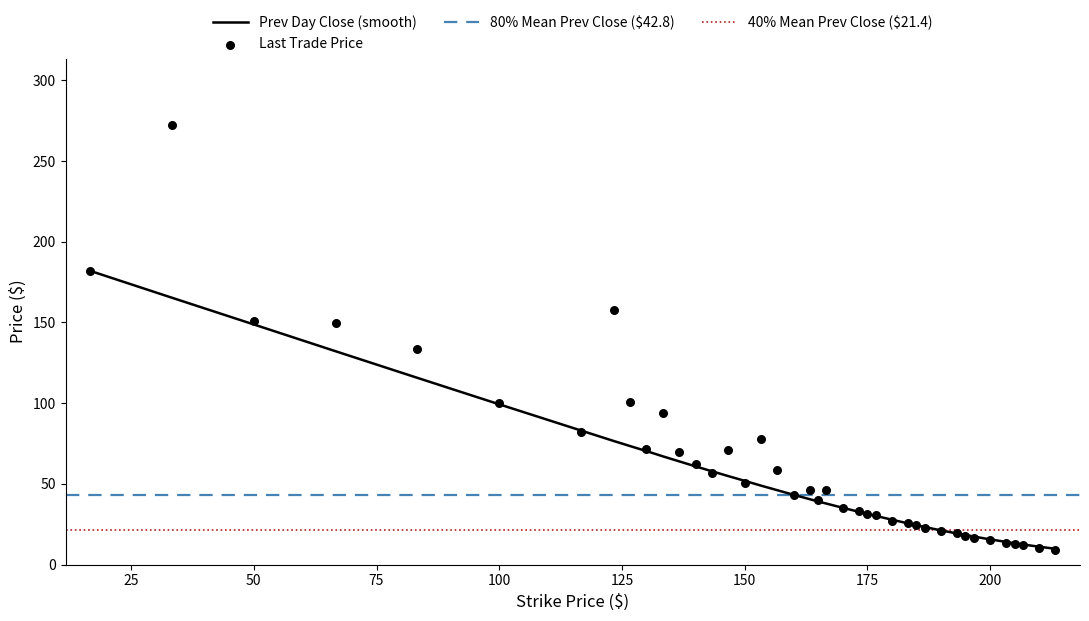

Is the value of last_trade_price at 163.33 greater than the value of prev_day_close at 123.33?

No